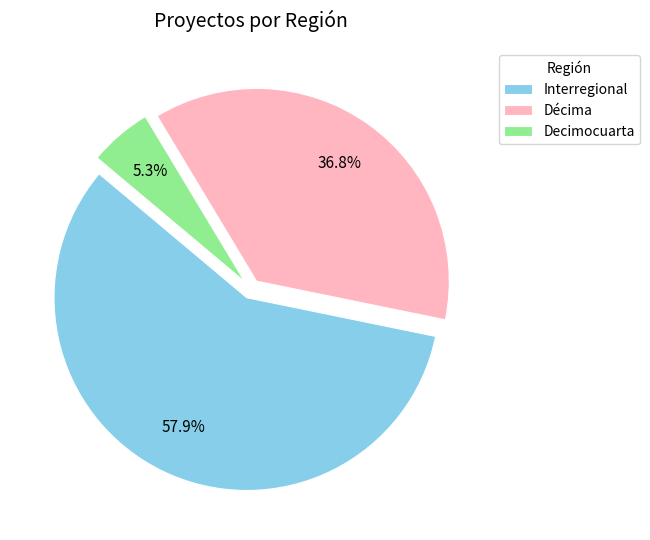

Rank the categories by value from highest to lowest.

Interregional, Décima, Decimocuarta